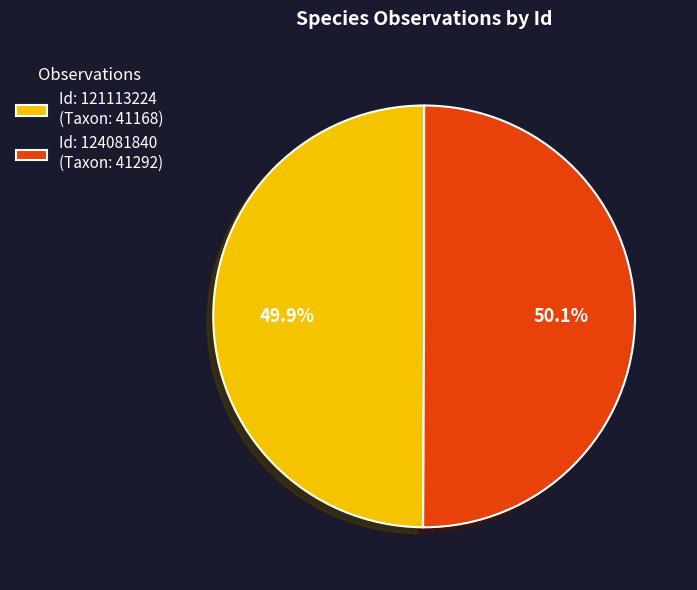

Does any single category account for the majority?

Yes